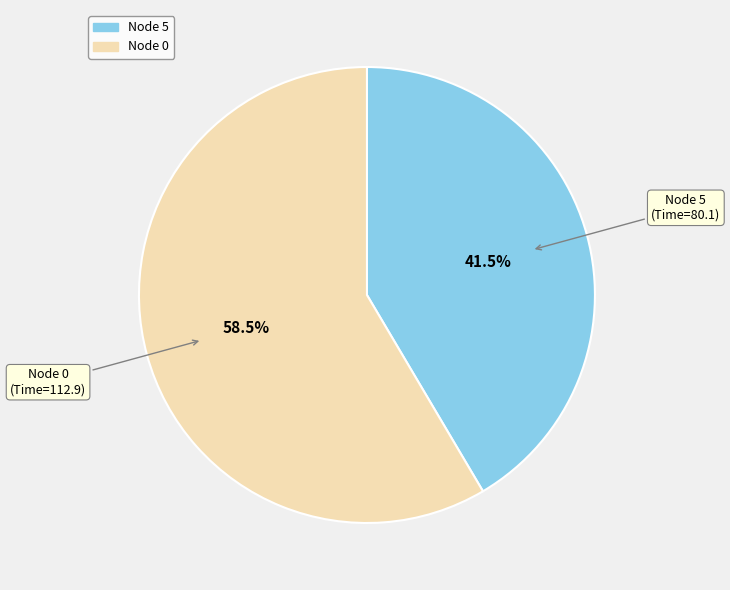

Does any single category account for the majority?

Yes